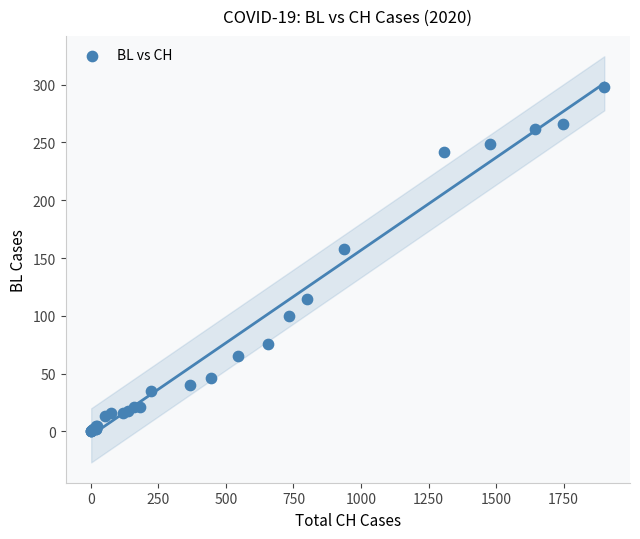

What Y value in the scatter plot is closest to 149?

158